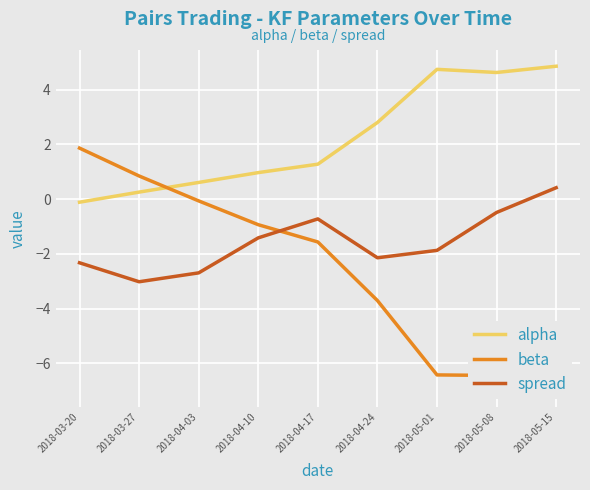

How many series are shown in this chart?

3